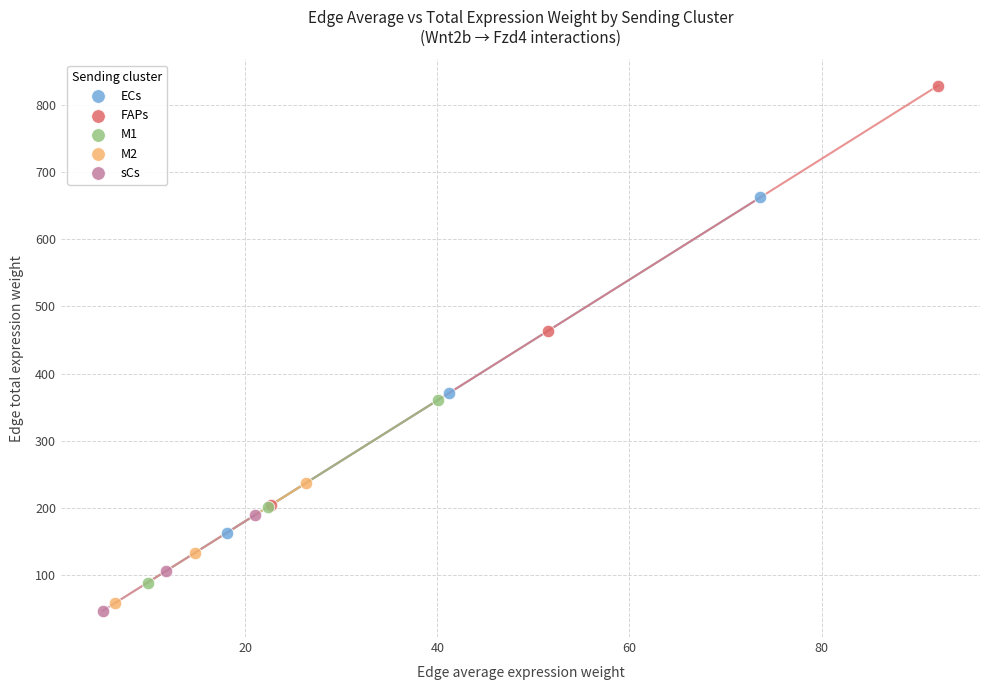

Which series has the largest Y range (max minus min)?

FAPs